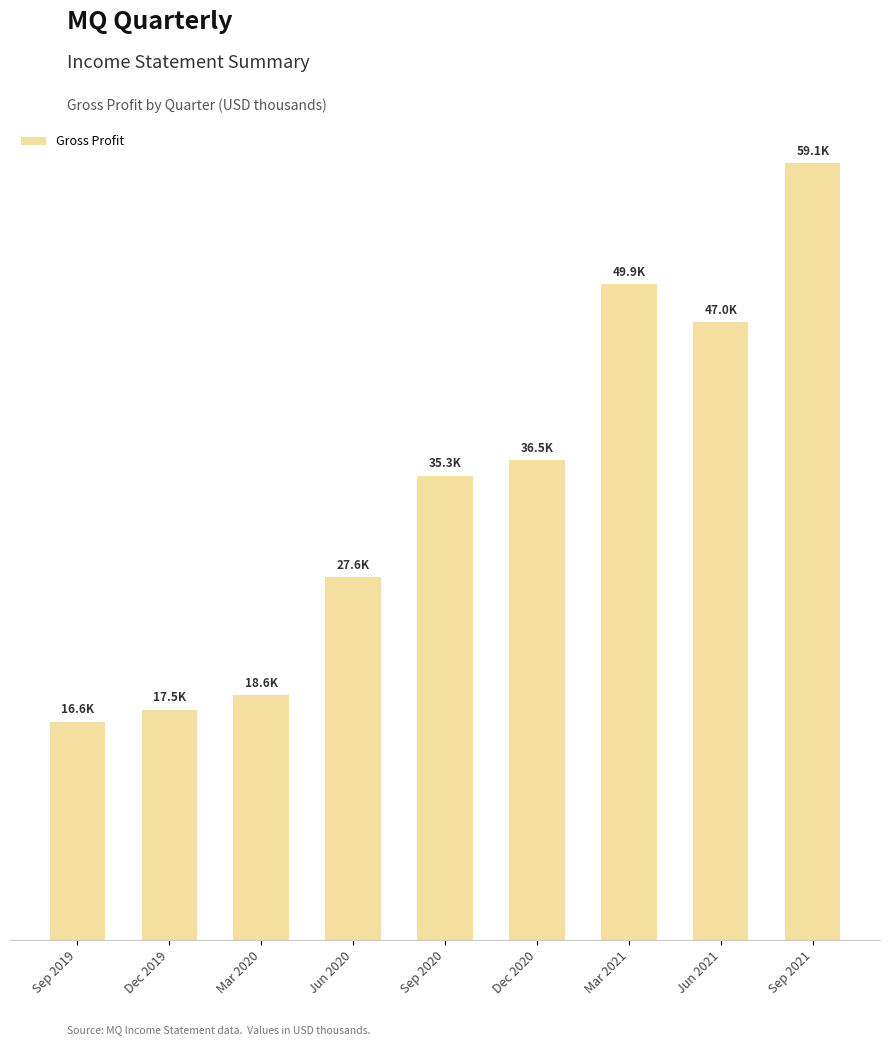

Is it true that the value at Sep 2020 is 35300?

True